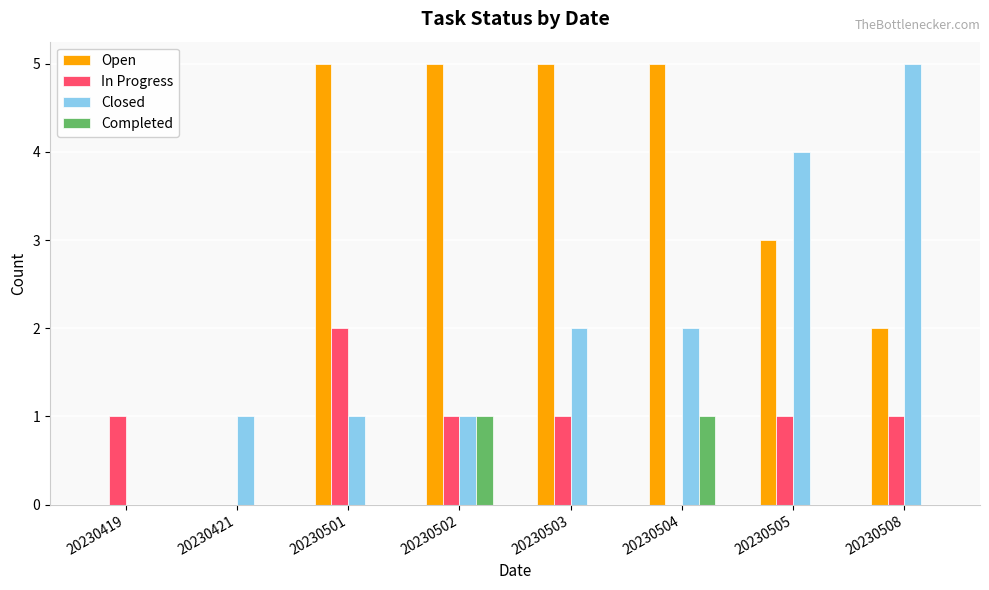

How many groups of bars are there?

8